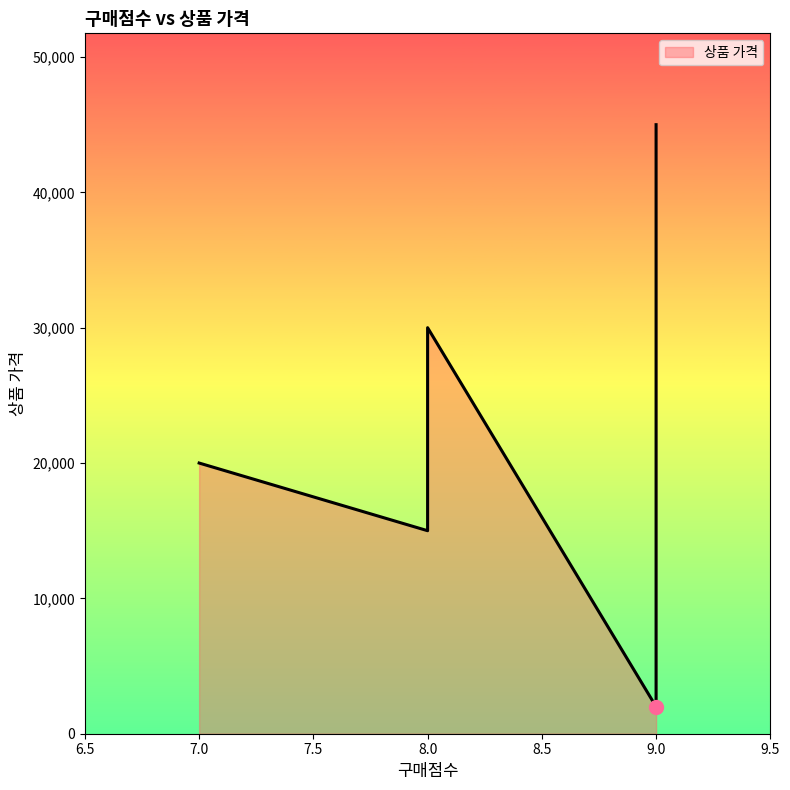

What is the ratio of the value at 9 to the value at 8?

0.1